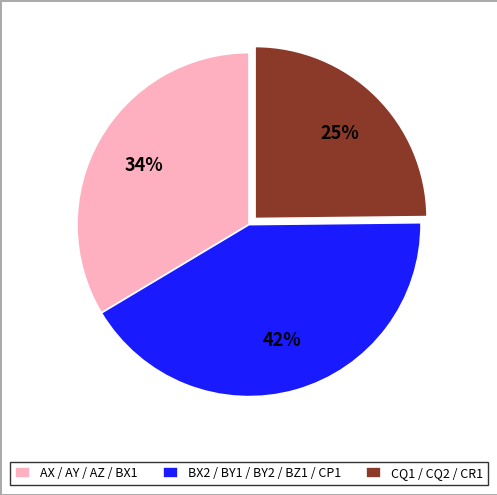

To the nearest percent, what is the average slice percentage?

33%